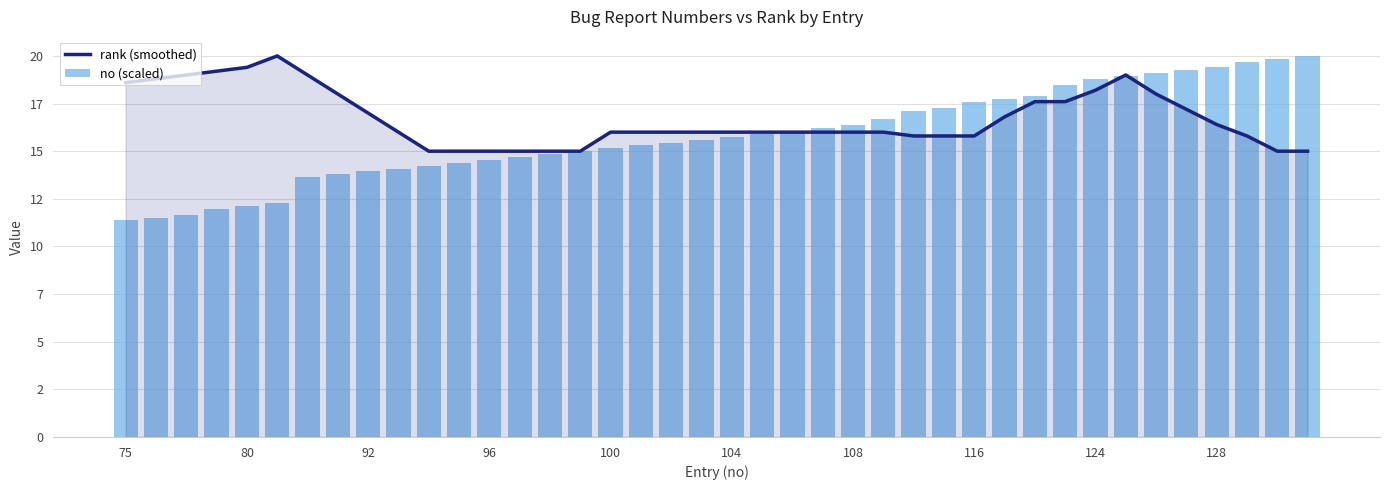

Reading left to right, extract all data points from this chart.

rank (smoothed): 18.6	18.8	19.0	19.2	19.4	20.0	19.0	18.0	17.0	16.0	15.0	15.0	15.0	15.0	15.0	15.0	16.0	16.0	16.0	16.0	16.0	16.0	16.0	16.0	16.0	16.0	15.8	15.8	15.8	16.8	17.6	17.6	18.2	19.0	18.0	17.2	16.4	15.8	15.0	15.0
no (scaled): 11.4	11.5	11.7	12.0	12.1	12.3	13.6	13.8	13.9	14.1	14.2	14.4	14.5	14.7	14.8	15.0	15.2	15.3	15.5	15.6	15.8	15.9	16.1	16.2	16.4	16.7	17.1	17.3	17.6	17.7	17.9	18.5	18.8	18.9	19.1	19.2	19.4	19.7	19.8	20.0